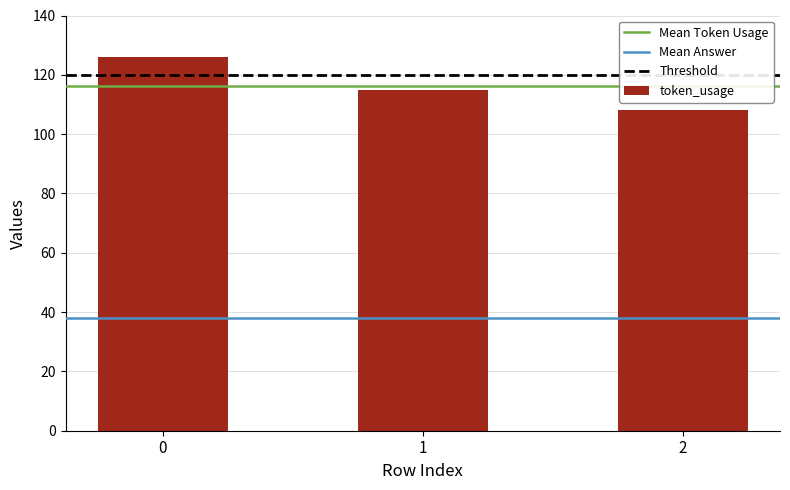

Which label corresponds to the smallest value in the chart?

2